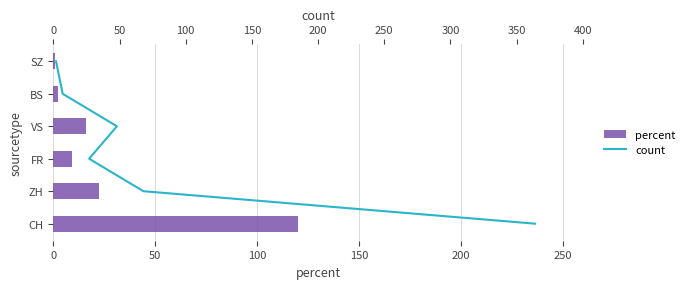

Is the value of count at 250 greater than the value of percent at 150?

No